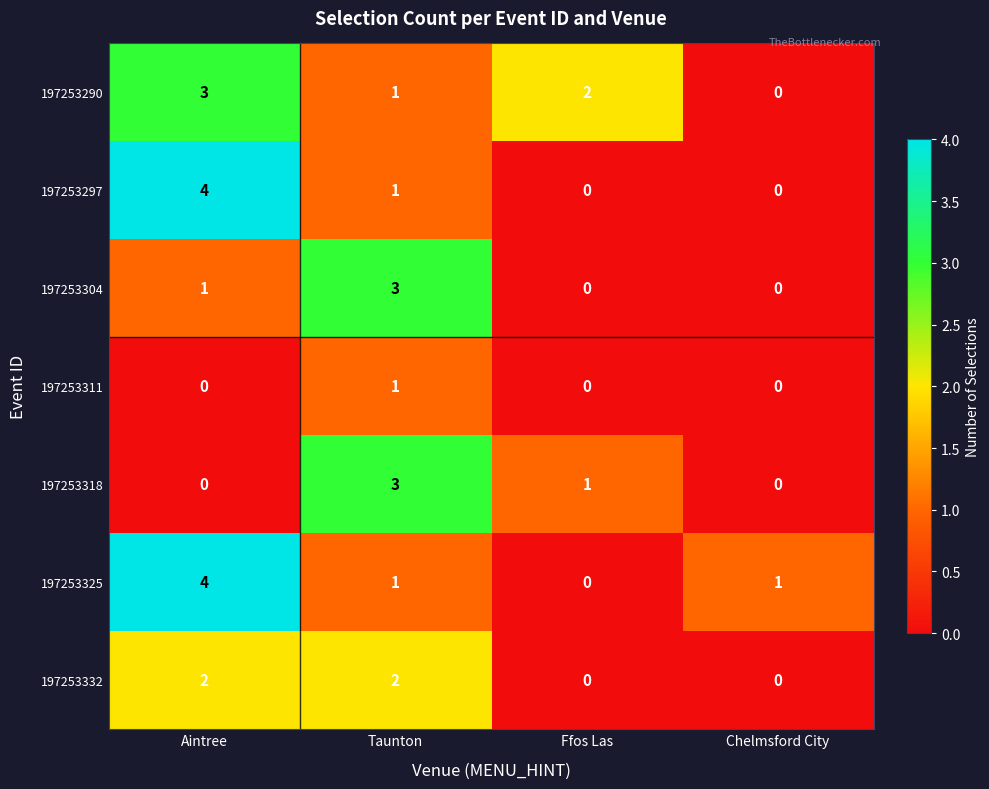

Reading right to left, what are all the values shown in this chart?

197253290: 0	2	1	3
197253297: 0	0	1	4
197253304: 0	0	3	1
197253311: 0	0	1	0
197253318: 0	1	3	0
197253325: 1	0	1	4
197253332: 0	0	2	2